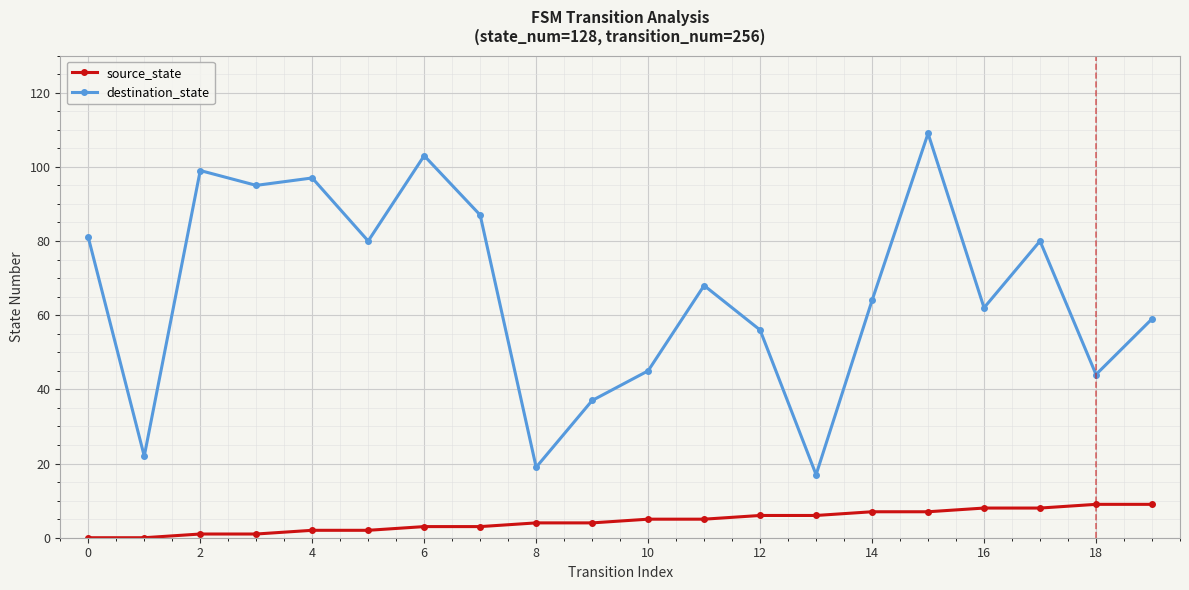

True or false: source_state and destination_state cross at least once.

False